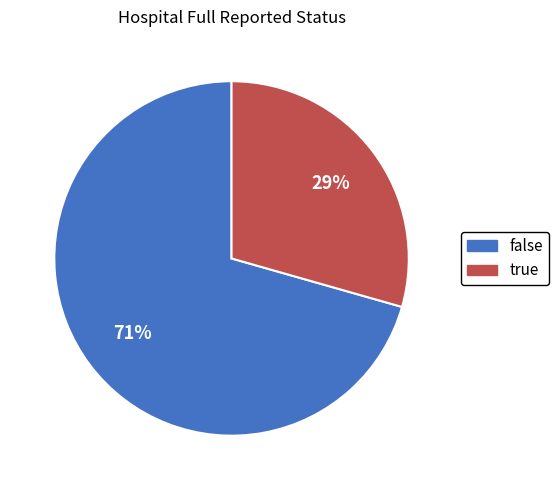

Combined, do true and false account for over 50%?

Yes